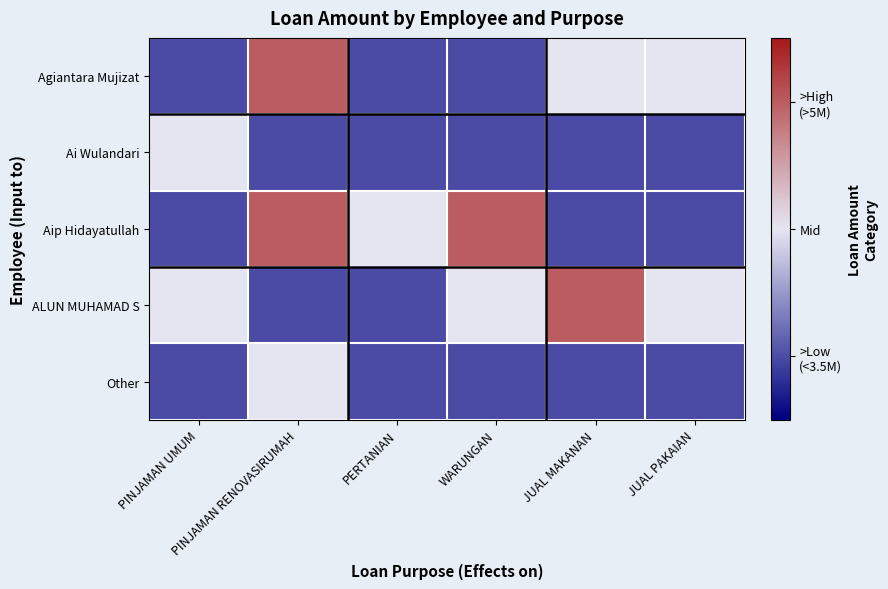

What is the smallest value displayed?

-1